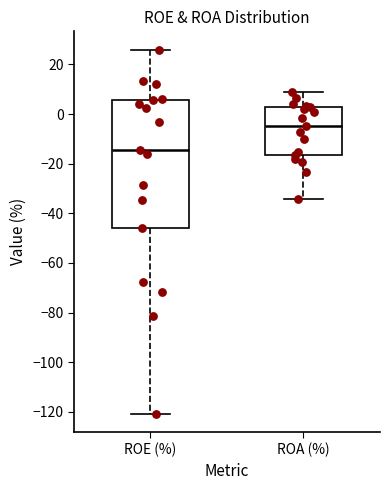

Reading left to right, read every box against the y-axis: the position of its median line, the range the box covers, and the ends of its whiskers. The values are not printed on the chart, so give them approximately, as read against the axis.

ROE (%): median -14, box -46 to 6, whiskers -120 to 26
ROA (%): median -4, box -16 to 2, whiskers -34 to 8